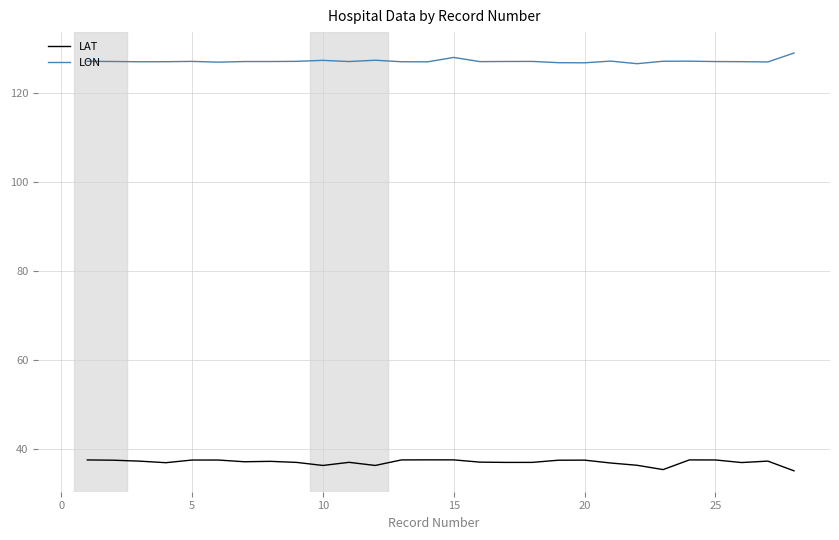

What is the difference between the maximum and minimum values in the LAT series?

2.5